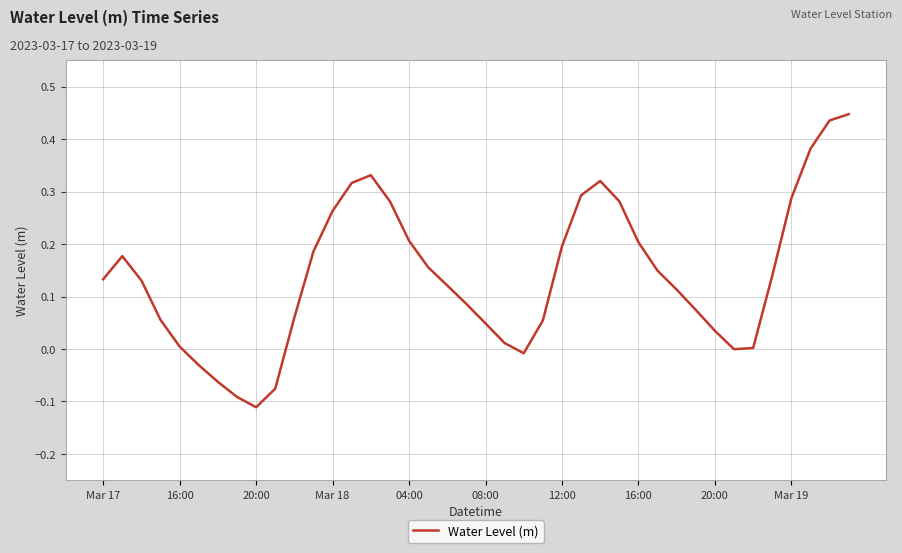

How many interior local peaks (higher than both neighbors) does the data have?

3